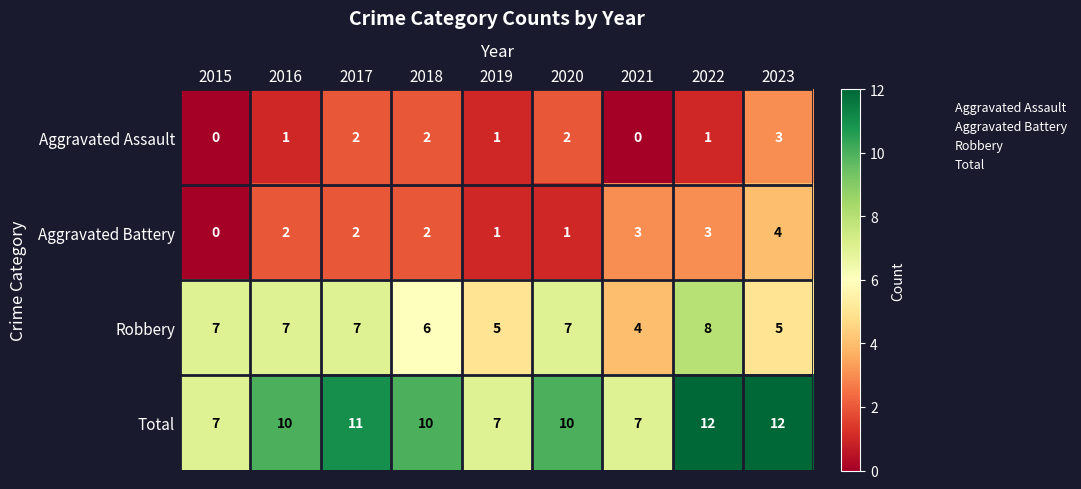

The Total series shows 5 at 2017. True or false?

False